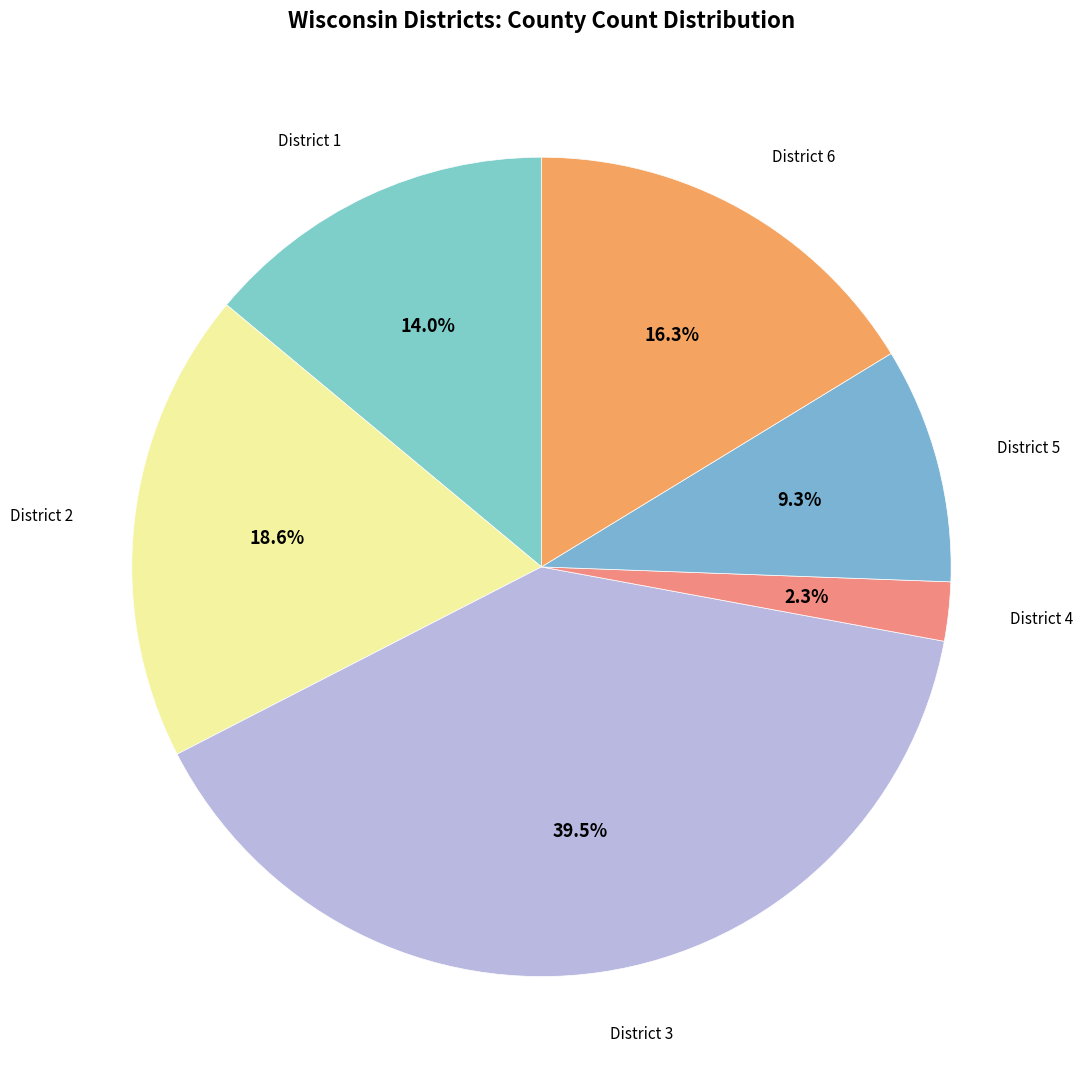

How many slices are in this pie chart?

6